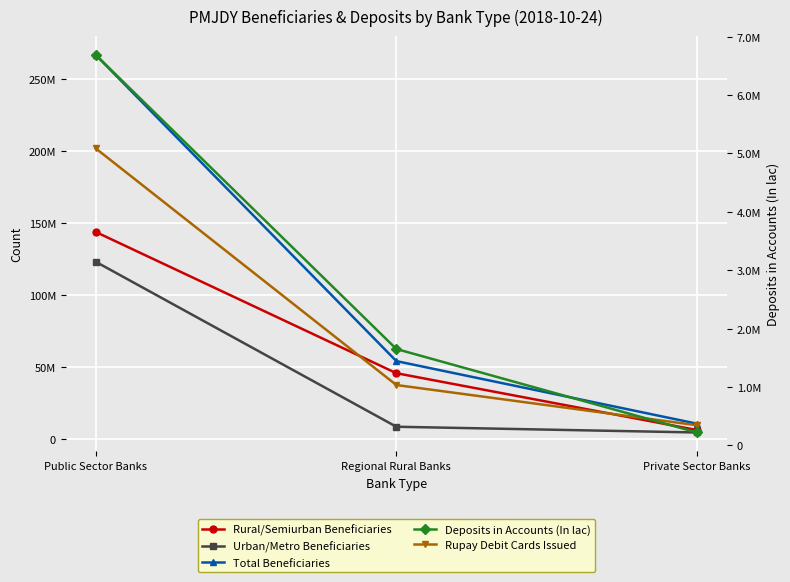

What is the spread (max minus min) of values at Public Sector Banks?

259822247.7